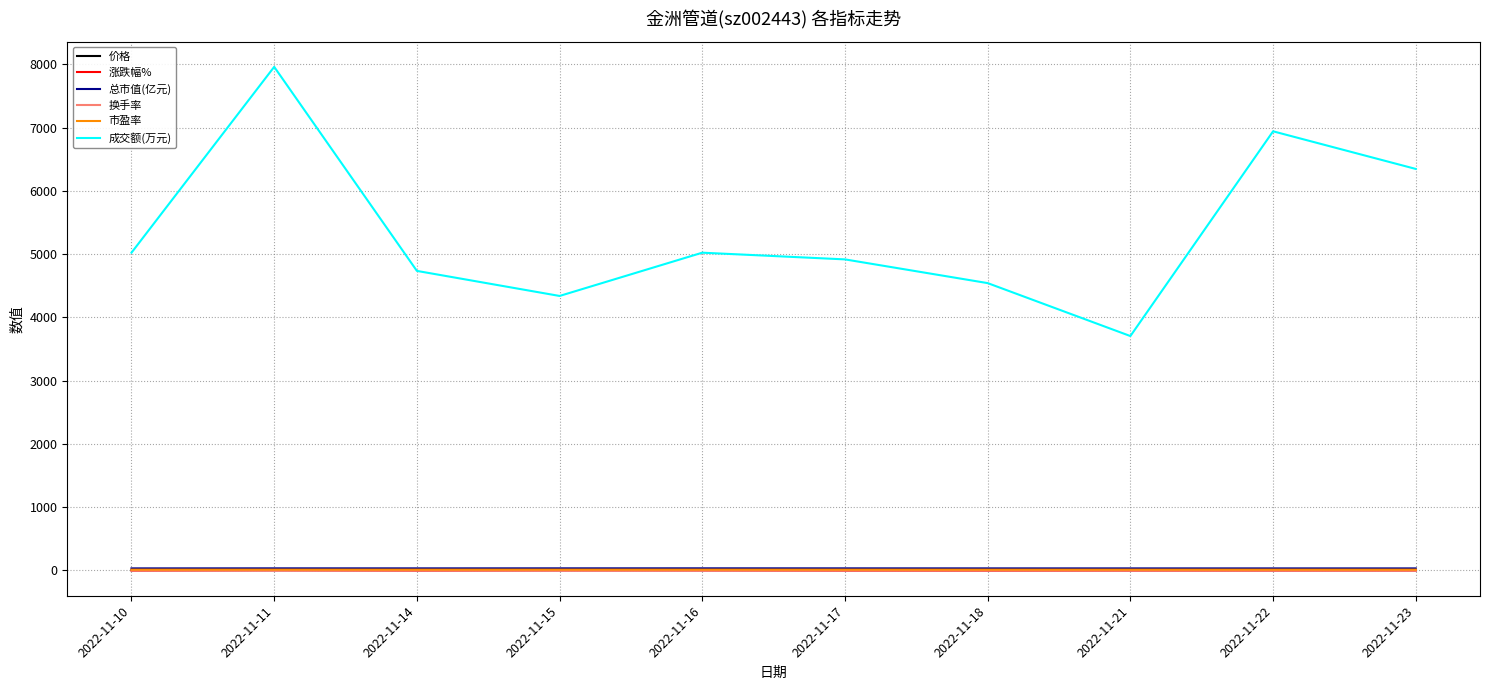

What is the sum of the 总市值(亿元) values at 2022-11-16 and 2022-11-10?

66.7